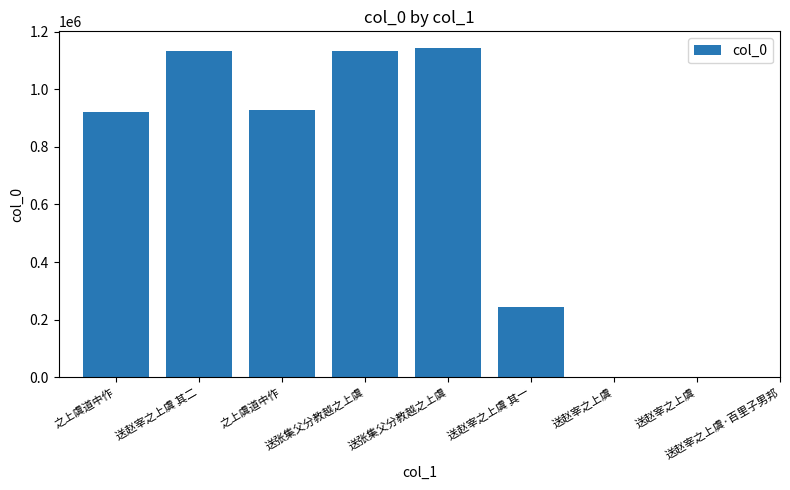

What is the change in value from 送赵宰之上虞 to 送赵宰之上虞·百里子男邦?

+85